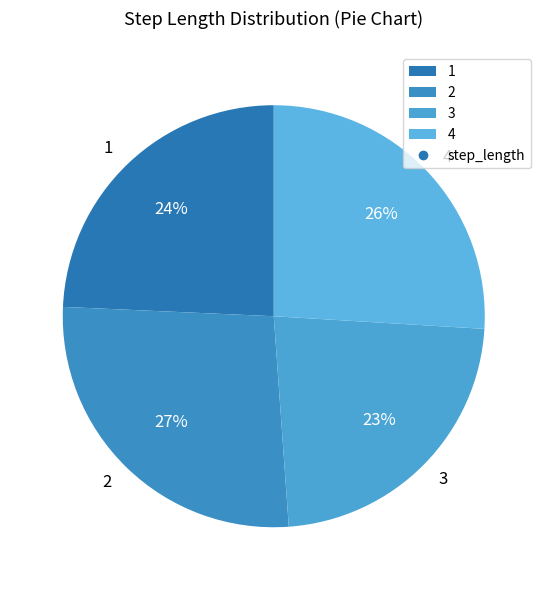

Do 3 and 4 together represent more than half of the pie?

No